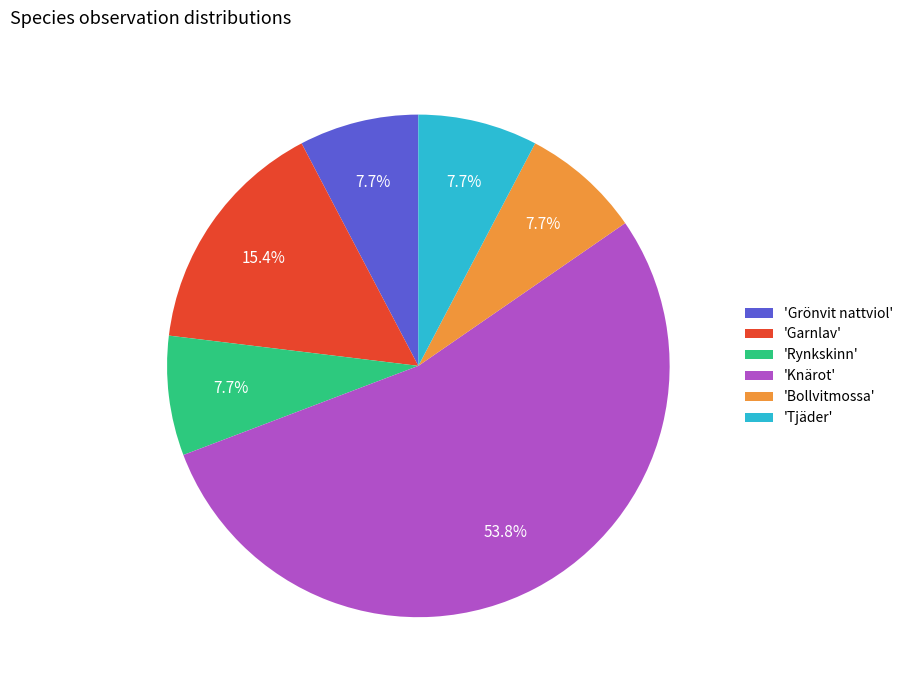

What portion of the pie excludes 'Grönvit nattviol'?

92.3%